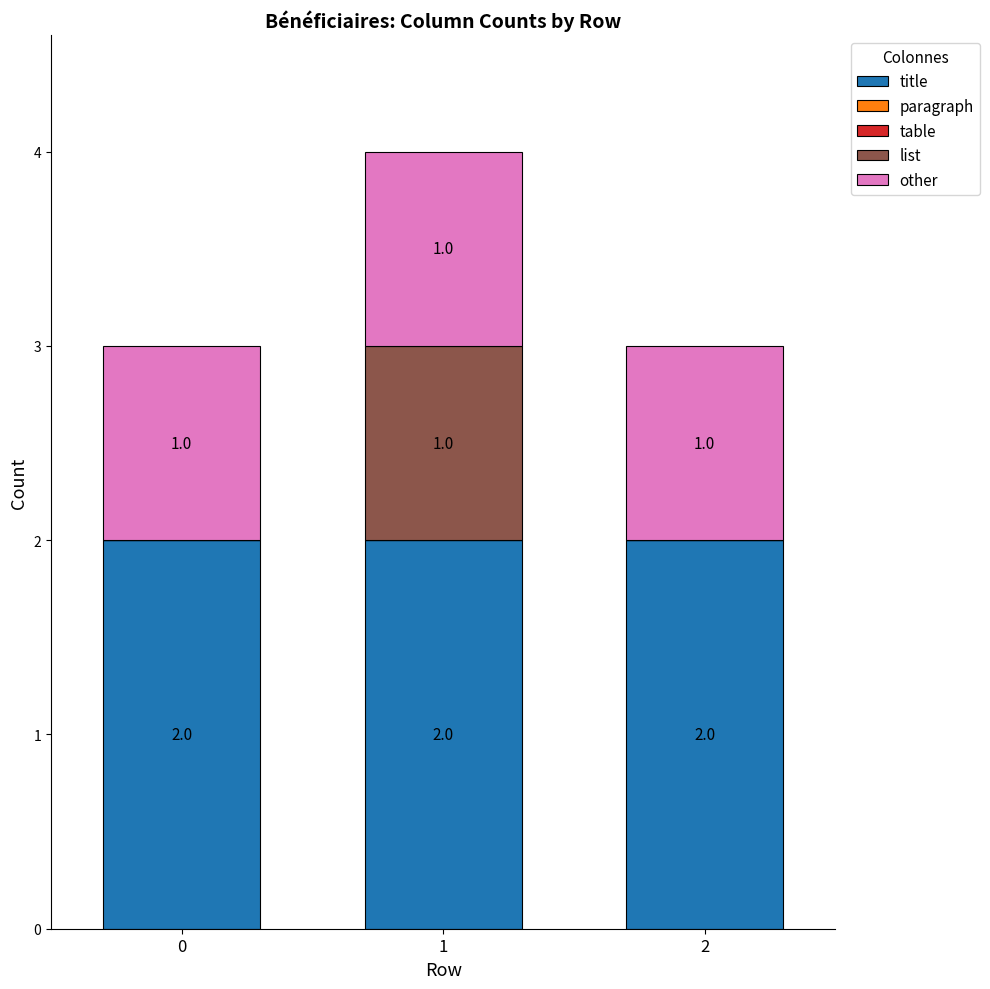

At which category is the sum across all series the highest?

1